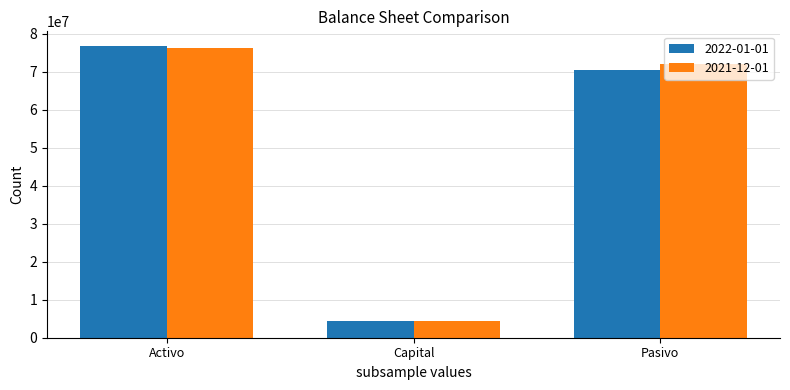

How many bars are there in total?

6